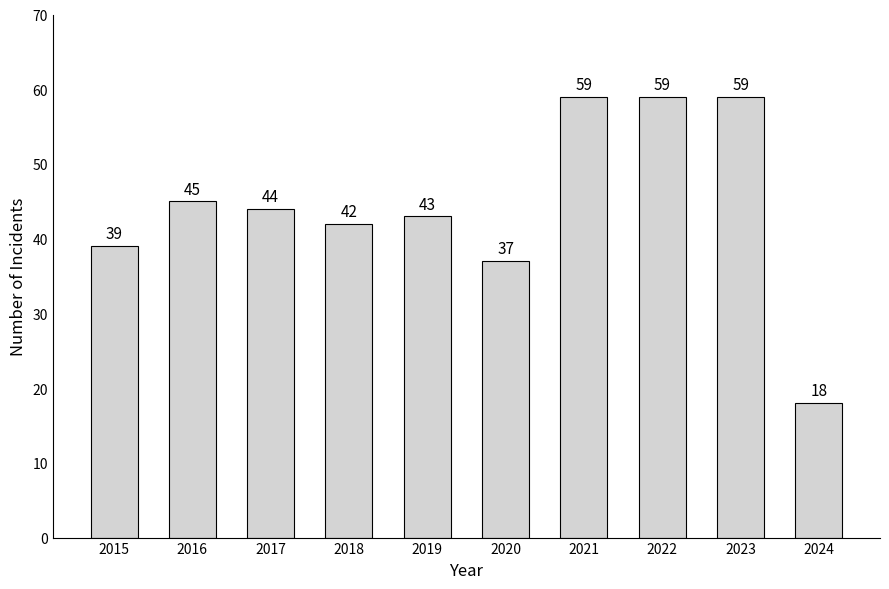

What is the maximum value shown in the chart?

59